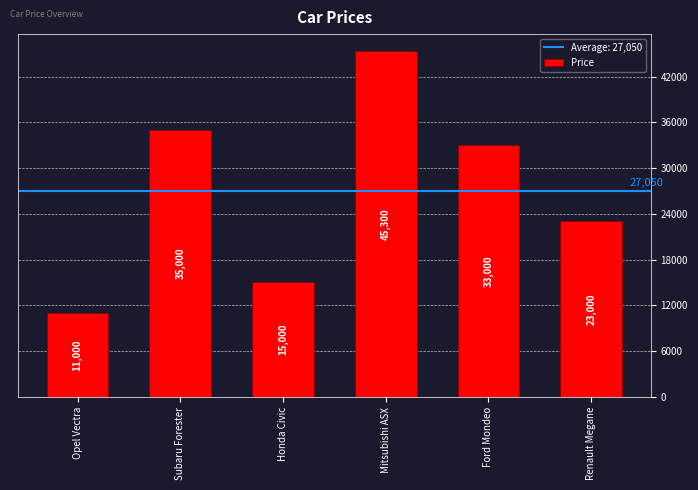

What is the difference between the values at Ford Mondeo and Honda Civic?

18000